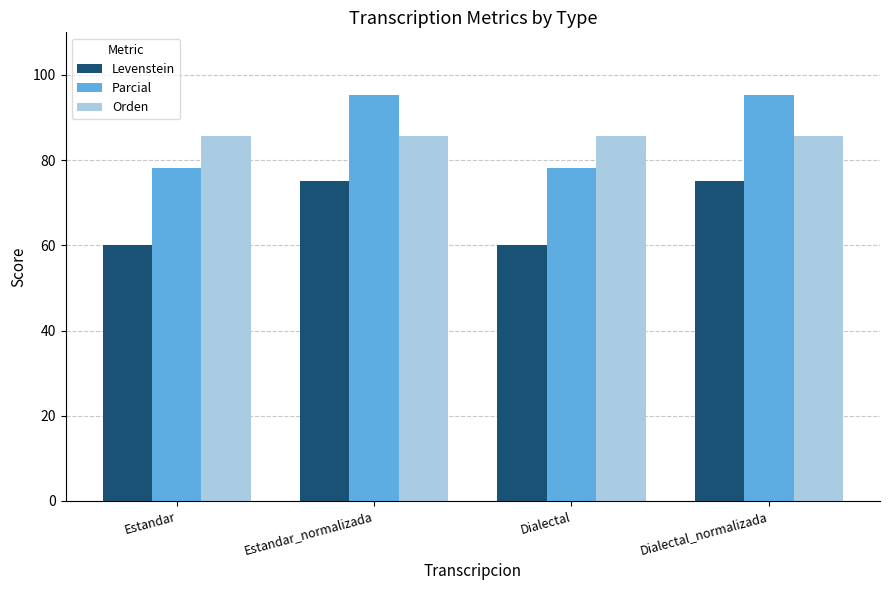

At how many categories does at least one series exceed 72?

4